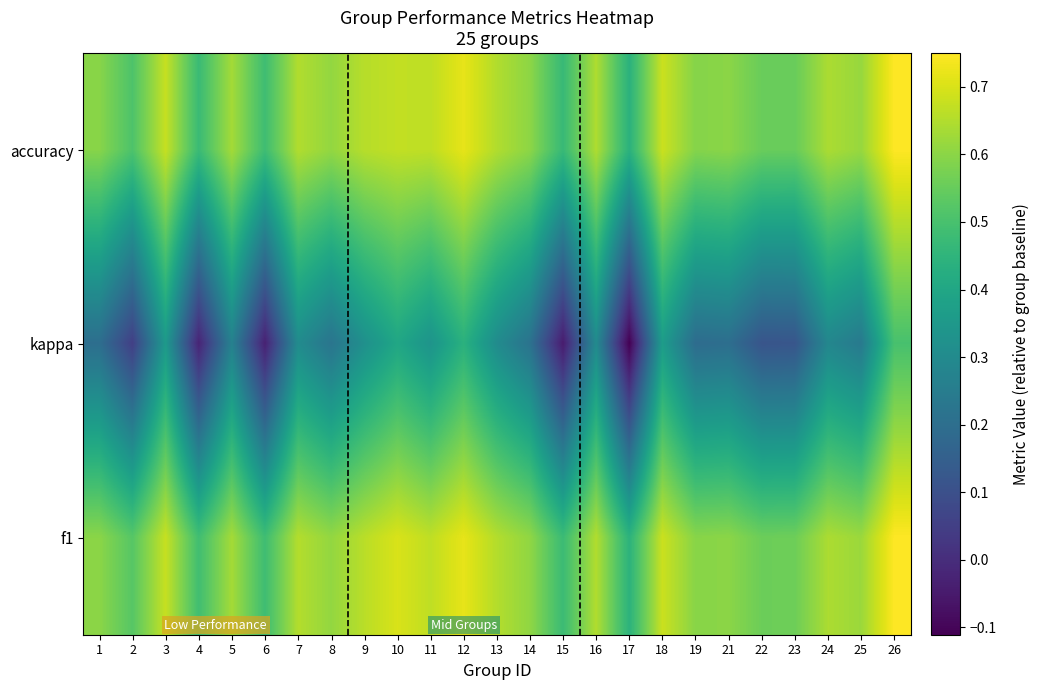

Reading left to right, what are all the values shown in this chart?

accuracy: 1=0.6	2=0.5	3=0.7	4=0.5	5=0.6	6=0.5	7=0.6	8=0.6	9=0.7	10=0.7	11=0.7	12=0.7	13=0.6	14=0.6	15=0.5	16=0.6	17=0.4	18=0.7	19=0.6	21=0.6	22=0.6	23=0.6	24=0.6	25=0.6	26=0.7
kappa: 1=0.2	2=0.1	3=0.4	4=-0.0	5=0.3	6=-0.0	7=0.3	8=0.2	9=0.3	10=0.4	11=0.3	12=0.4	13=0.3	14=0.2	15=-0.0	16=0.3	17=-0.1	18=0.4	19=0.2	21=0.2	22=0.1	23=0.1	24=0.3	25=0.2	26=0.5
f1: 1=0.6	2=0.5	3=0.7	4=0.5	5=0.6	6=0.5	7=0.7	8=0.6	9=0.7	10=0.7	11=0.7	12=0.7	13=0.7	14=0.6	15=0.5	16=0.7	17=0.4	18=0.7	19=0.6	21=0.6	22=0.6	23=0.6	24=0.6	25=0.6	26=0.8